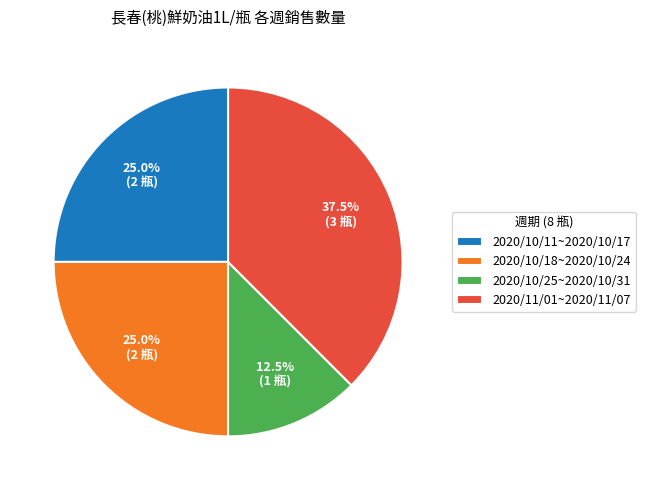

Which category has the biggest portion of the pie?

2020/11/01~2020/11/07